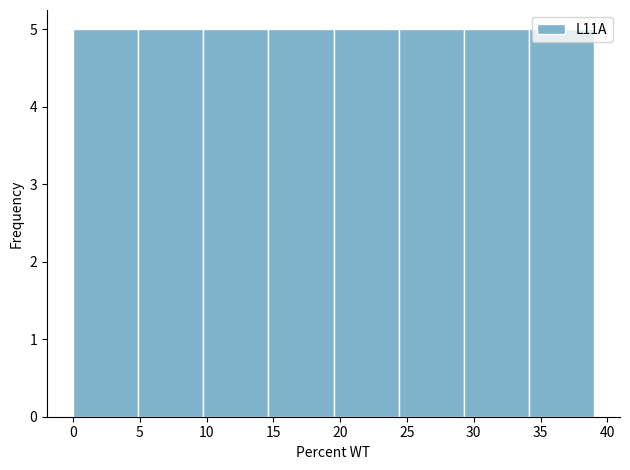

Reading left to right, list every bar in this chart as the range it spans on the x-axis followed by its height. Neither the bar edges nor the heights are printed on the chart, so give them approximately, as read against the axes.

0.0 to 5.0: 5
5.0 to 10.0: 5
10.0 to 14.5: 5
14.5 to 19.5: 5
19.5 to 24.5: 5
24.5 to 29.5: 5
29.5 to 34.0: 5
34.0 to 39.0: 5